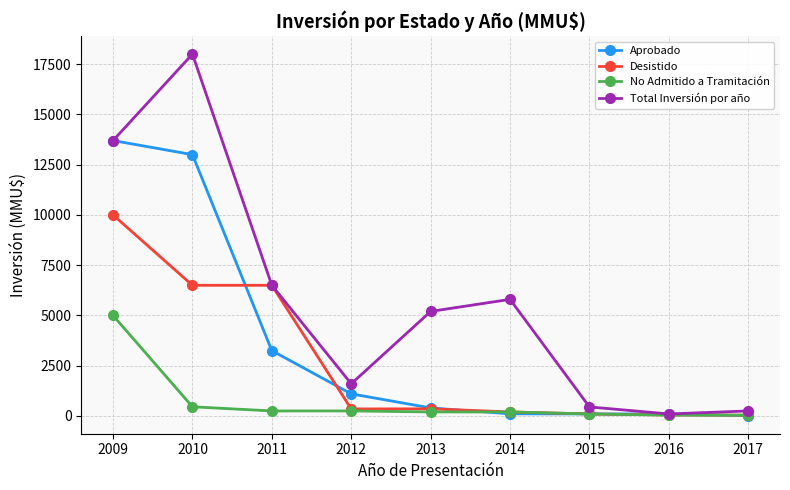

Count the number of categories in the chart.

9